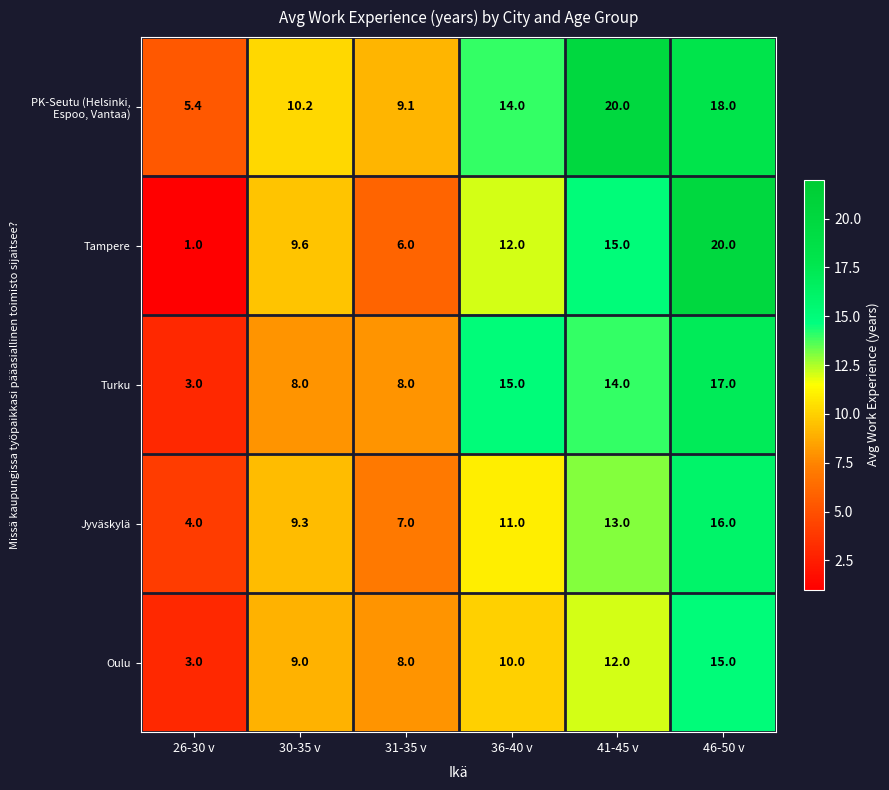

Is it true that Tampere equals 1.6 at 26-30 v?

False